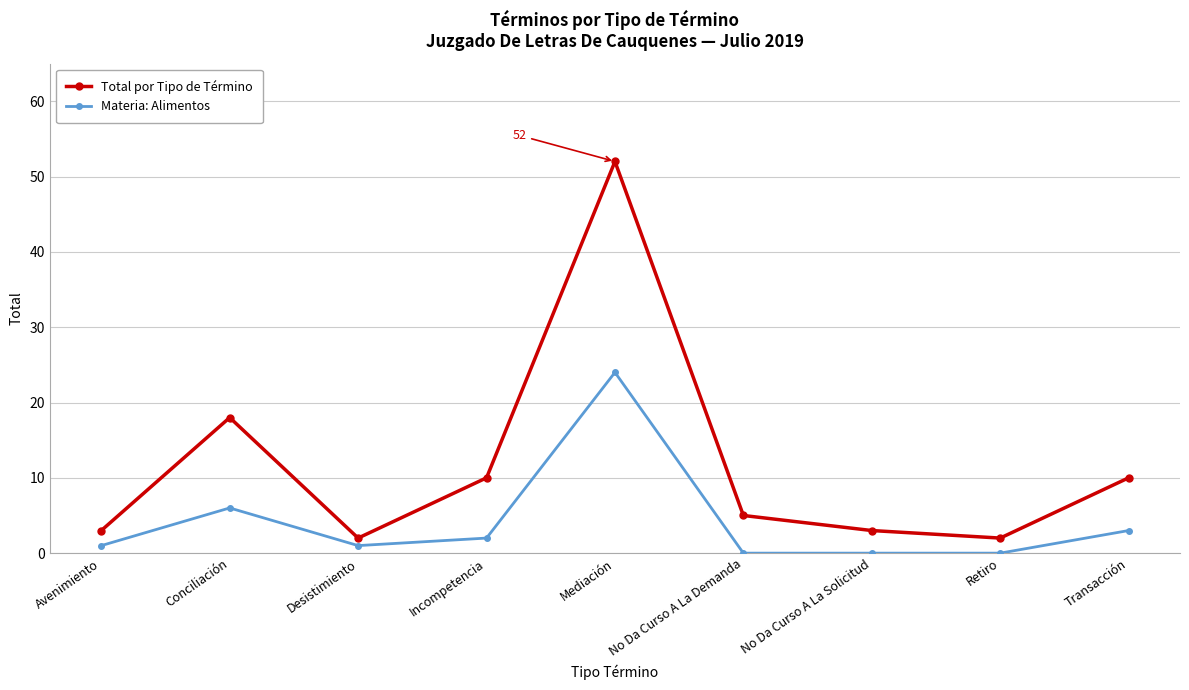

What is the total value across all series at Avenimiento?

4